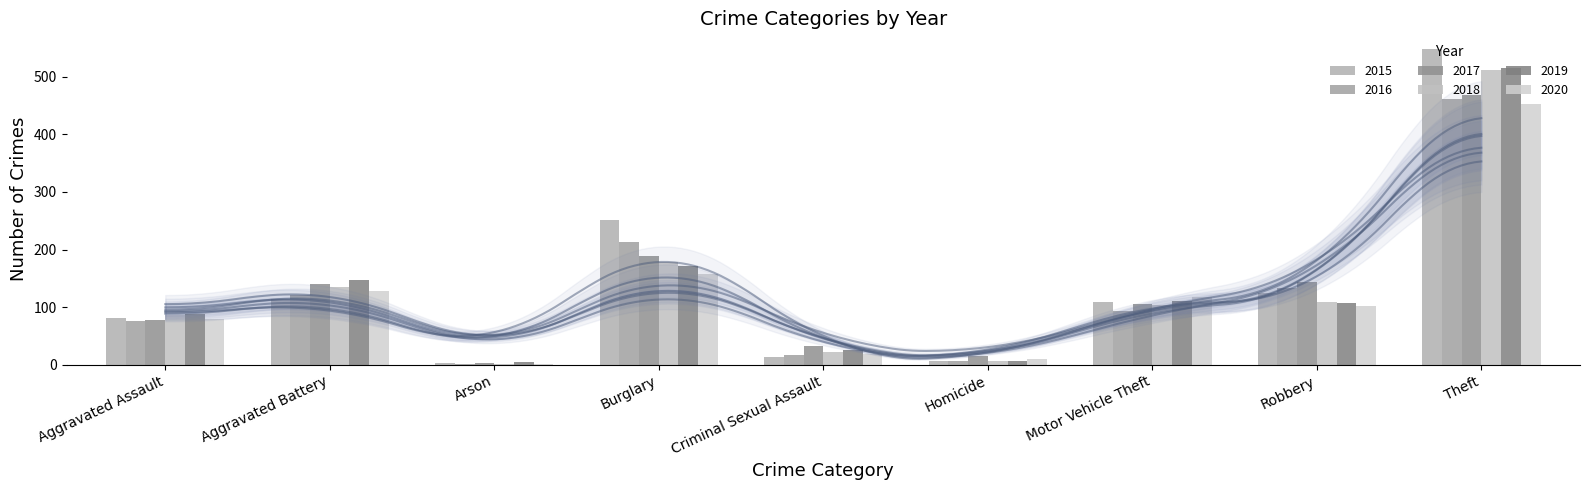

At Criminal Sexual Assault, list the series in order from largest to smallest.

2017, 2019, 2018, 2020, 2016, 2015